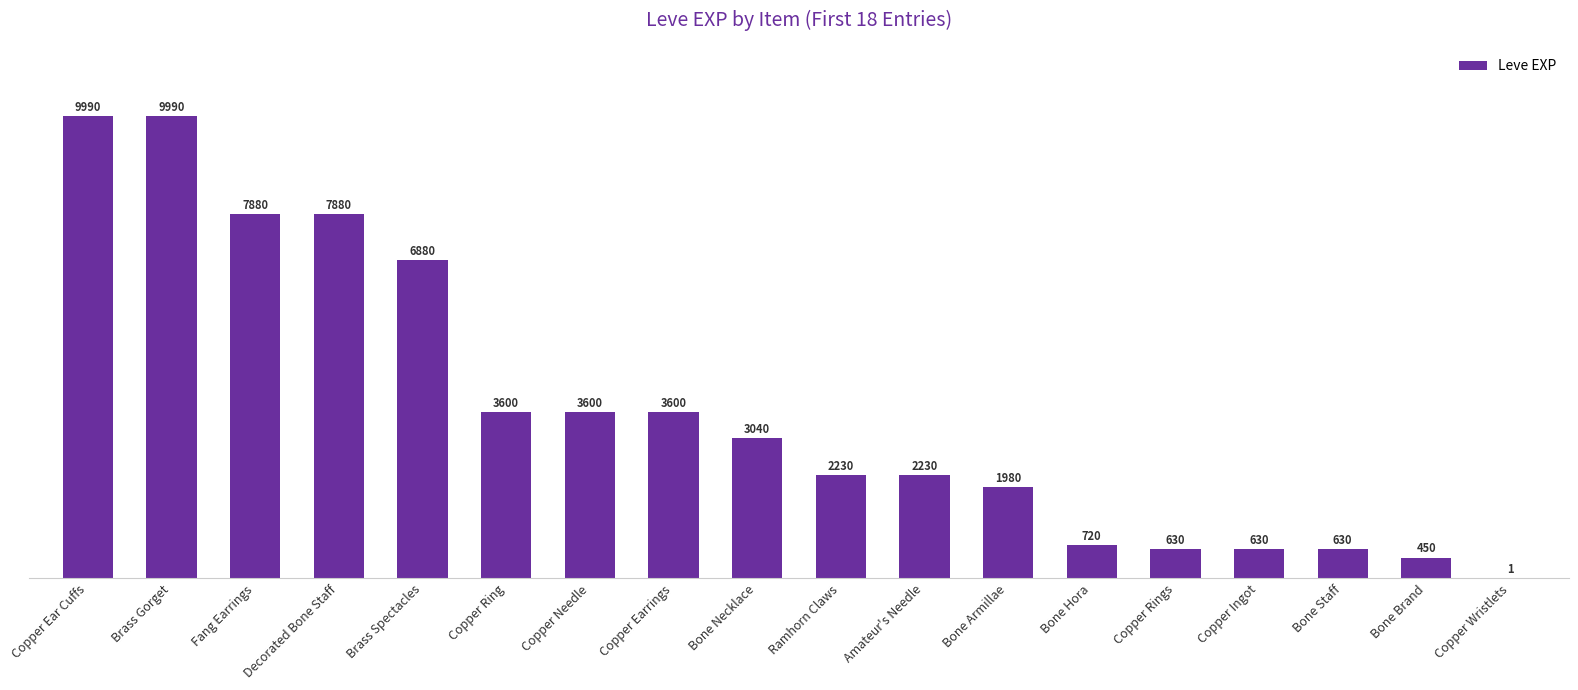

What is the sum of all values?

65961